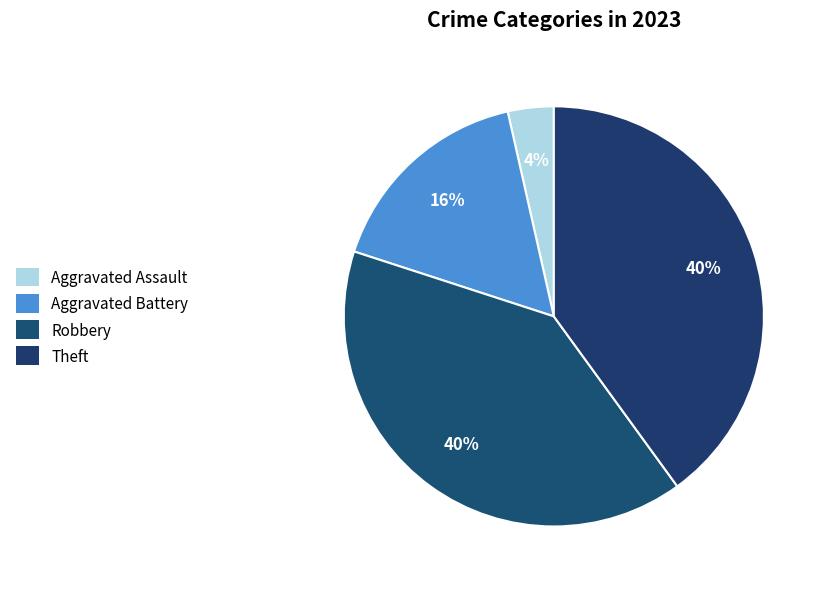

Between Aggravated Battery and Aggravated Assault, which is larger?

Aggravated Battery